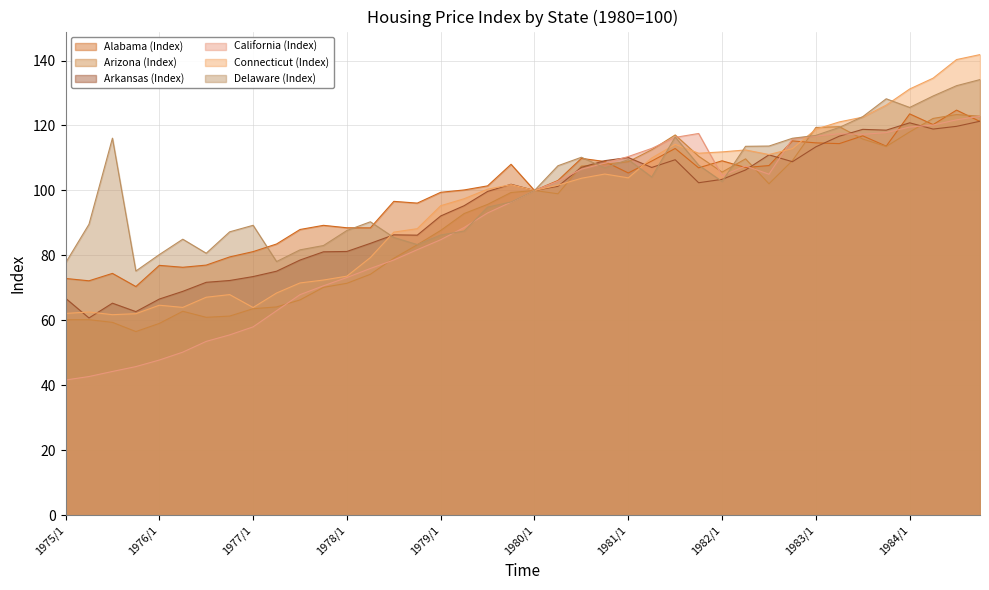

What is the difference between the maximum and minimum values in the Arkansas (Index) series?

60.6